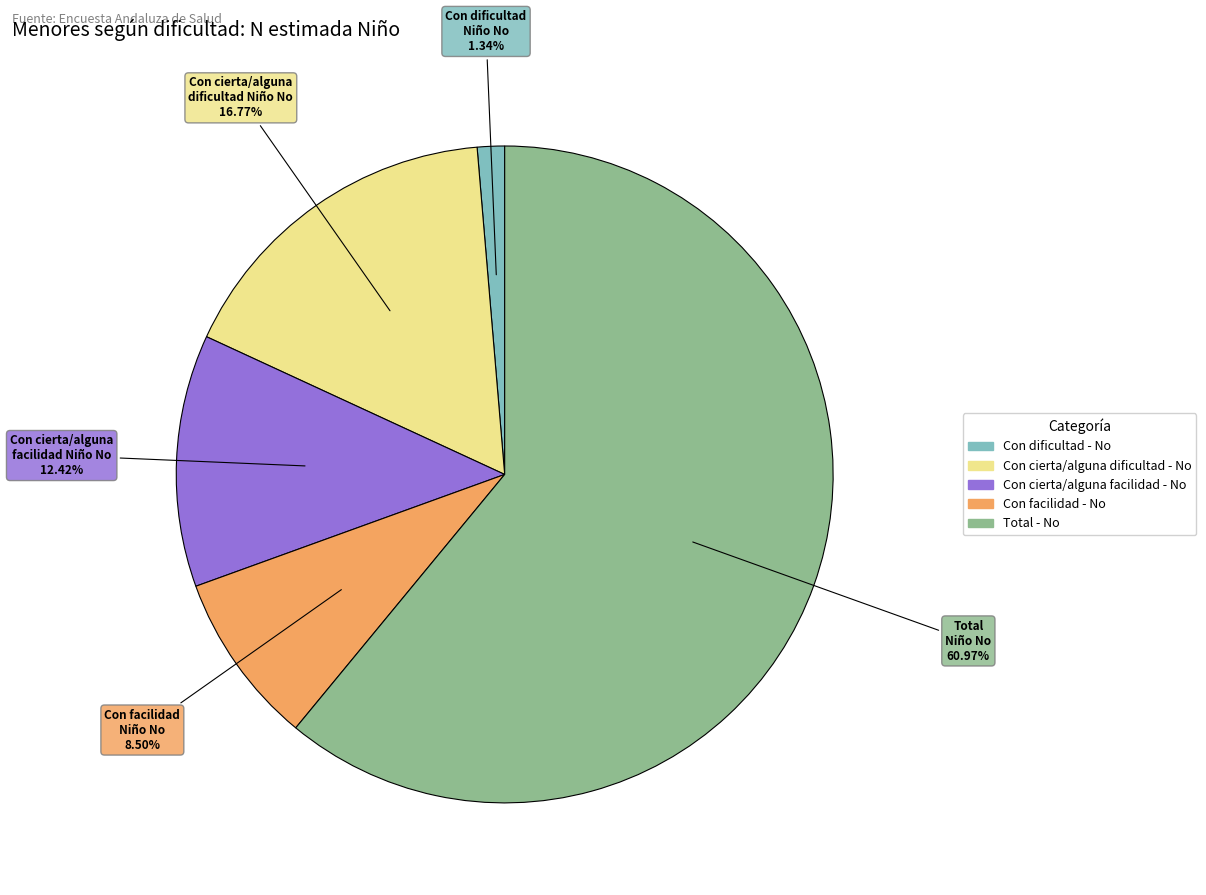

How many segments does this pie chart have?

5